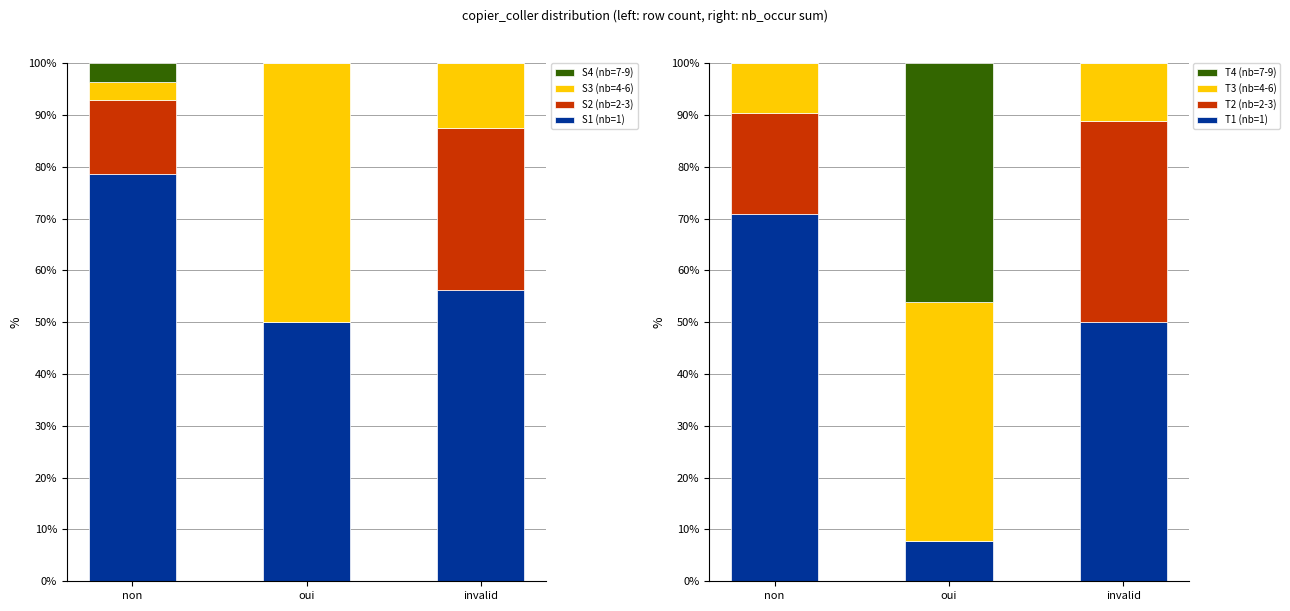

Is it true that count equals 83.6 at invalid?

False